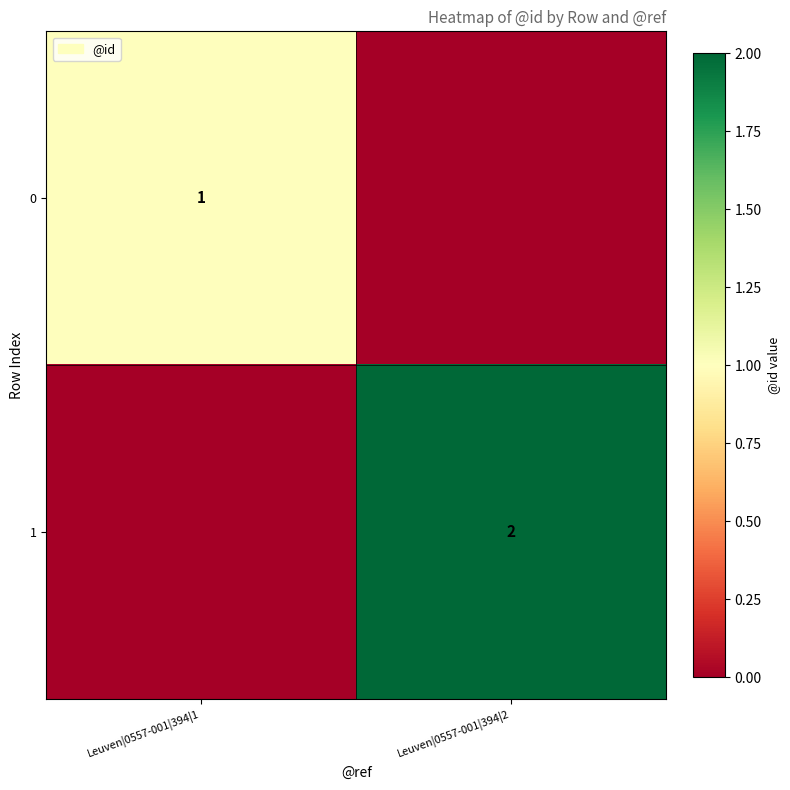

True or false: 1 has a value of 2 at Leuven|0557-001|394|2.

True